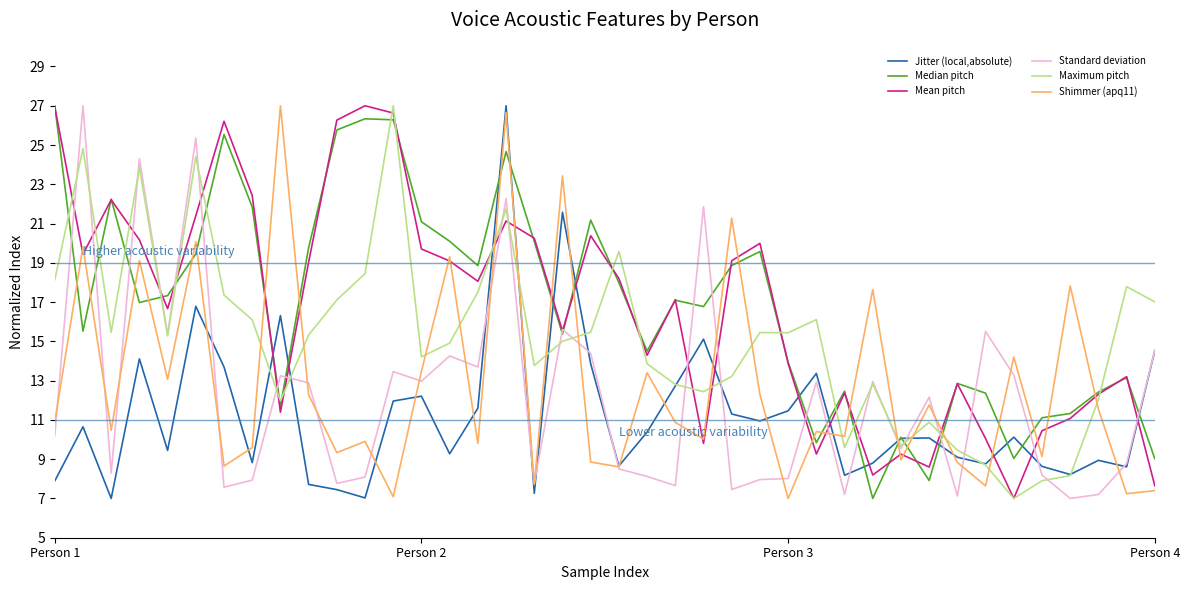

What is the minimum value shown in the chart?

7.0